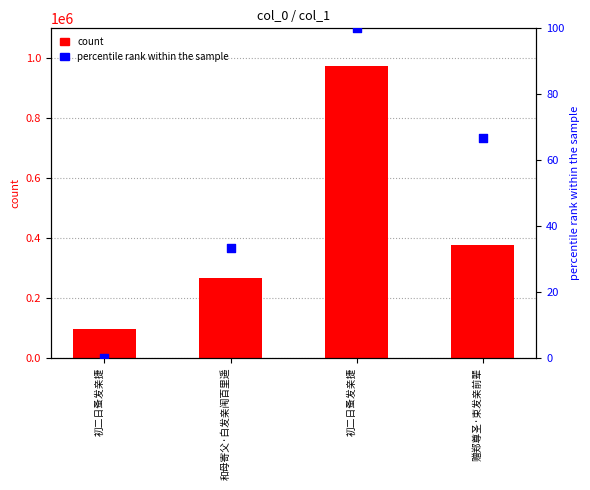

What are all the series names shown in the legend?

count, percentile rank within the sample